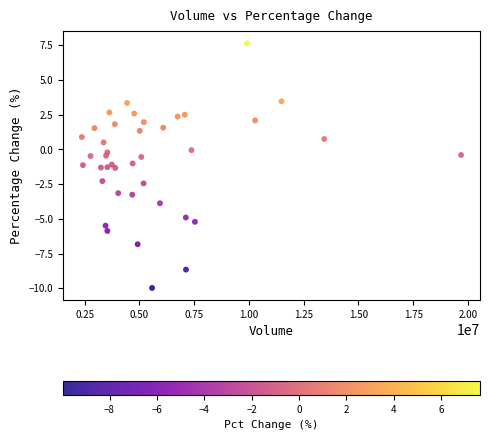

What is the range of Y values (max minus min)?

17.6